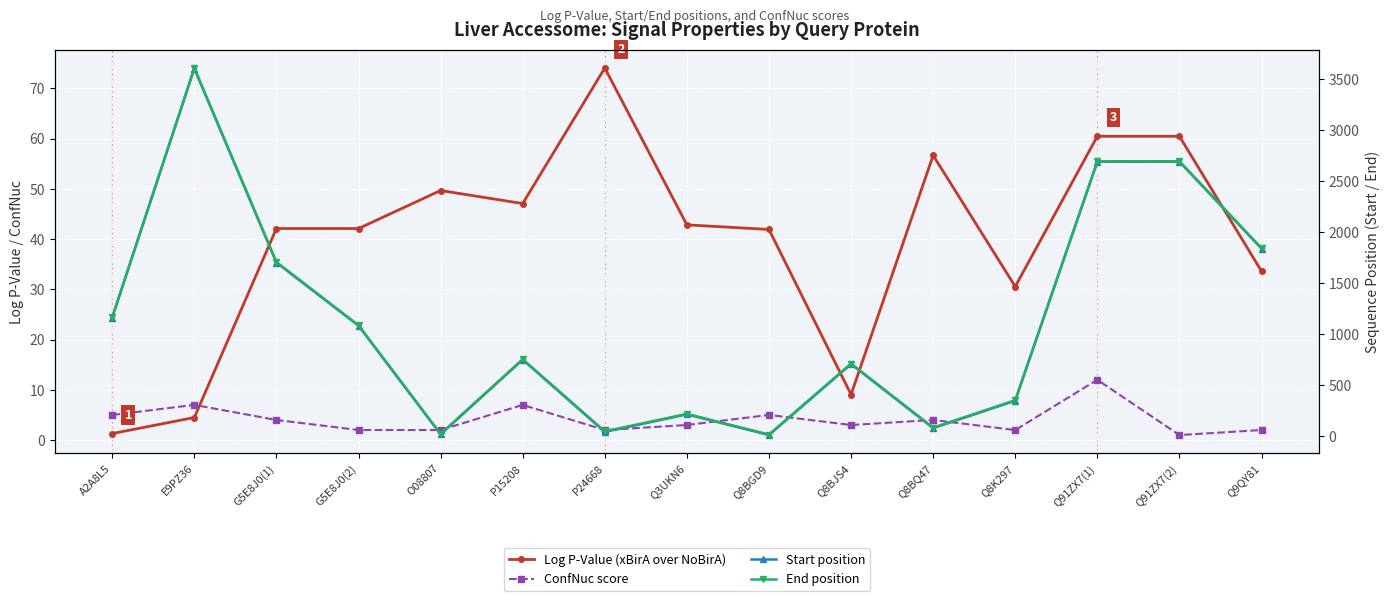

Reading left to right, what are all the values shown in this chart?

Log P-Value (xBirA over NoBirA): A2A8L5=1.3	E9PZ36=4.5	G5E8J0(1)=42.1	G5E8J0(2)=42.1	O08807=49.7	P15208=47.1	P24668=74.0	Q3UKN6=42.8	Q8BGD9=41.9	Q8BJS4=9.1	Q8BQ47=56.7	Q8K297=30.5	Q91ZX7(1)=60.5	Q91ZX7(2)=60.5	Q9QY81=33.6
ConfNuc score: A2A8L5=5.0	E9PZ36=7.0	G5E8J0(1)=4.0	G5E8J0(2)=2.0	O08807=2.0	P15208=7.0	P24668=2.0	Q3UKN6=3.0	Q8BGD9=5.0	Q8BJS4=3.0	Q8BQ47=4.0	Q8K297=2.0	Q91ZX7(1)=12.0	Q91ZX7(2)=1.0	Q9QY81=2.0
Start position: A2A8L5=1161.0	E9PZ36=3608.0	G5E8J0(1)=1702.0	G5E8J0(2)=1082.0	O08807=15.0	P15208=748.0	P24668=39.0	Q3UKN6=211.0	Q8BGD9=8.0	Q8BJS4=705.0	Q8BQ47=76.0	Q8K297=345.0	Q91ZX7(1)=2692.0	Q91ZX7(2)=2693.0	Q9QY81=1839.0
End position: A2A8L5=1166.0	E9PZ36=3613.0	G5E8J0(1)=1707.0	G5E8J0(2)=1086.0	O08807=19.0	P15208=753.0	P24668=44.0	Q3UKN6=216.0	Q8BGD9=13.0	Q8BJS4=710.0	Q8BQ47=81.0	Q8K297=350.0	Q91ZX7(1)=2696.0	Q91ZX7(2)=2697.0	Q9QY81=1844.0